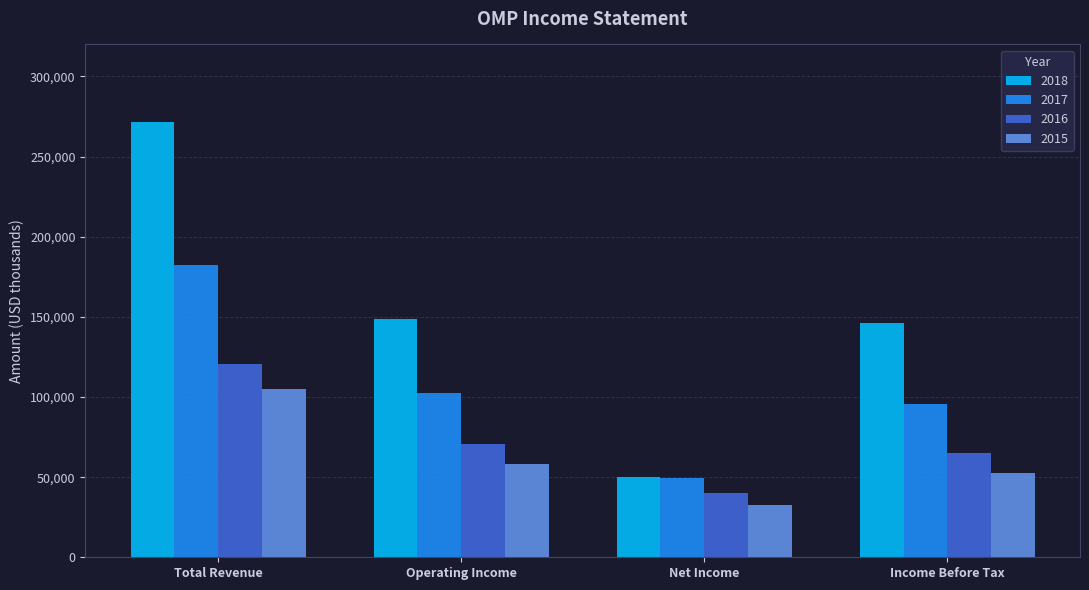

What is the difference between the maximum and second lowest values in the 2016 series?

55900